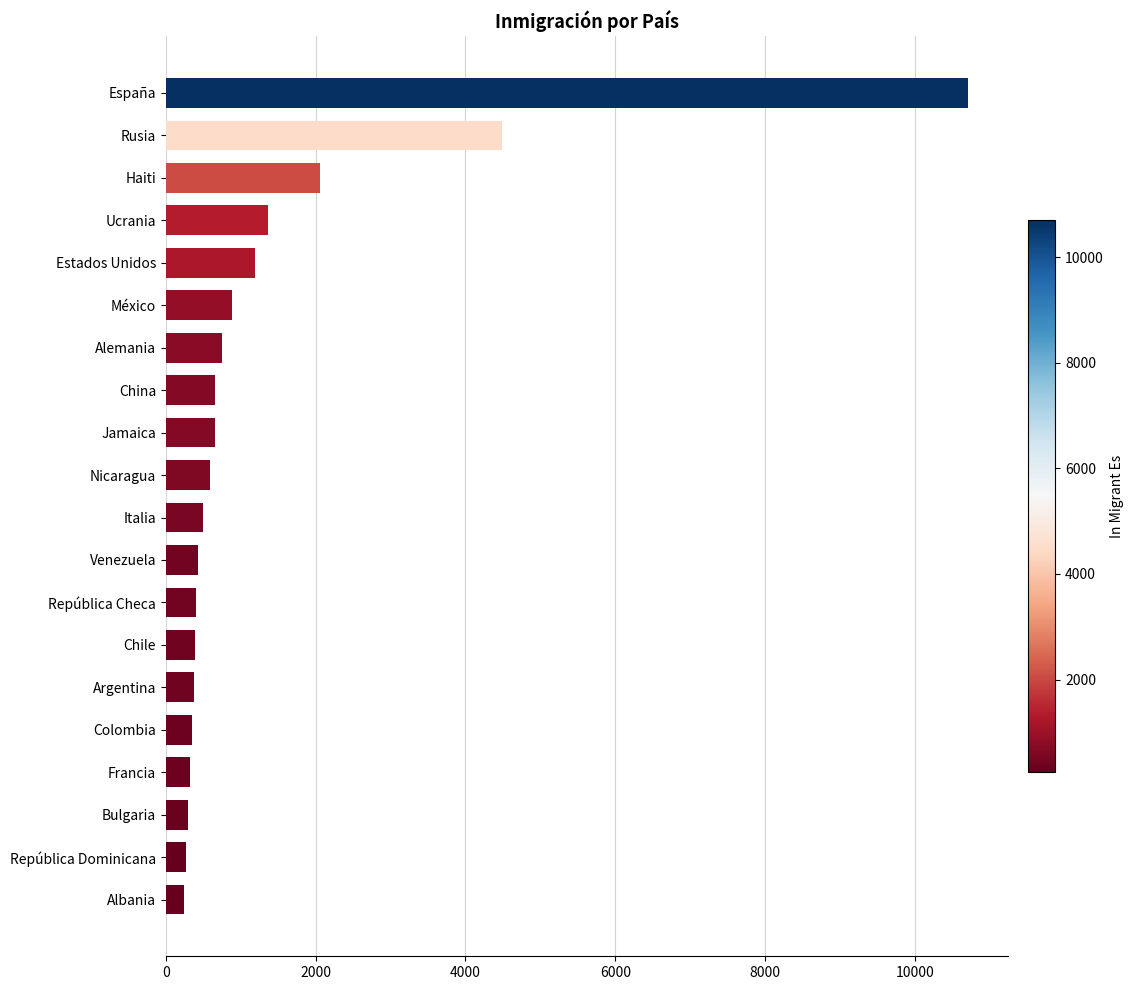

How many values are below 595?

10